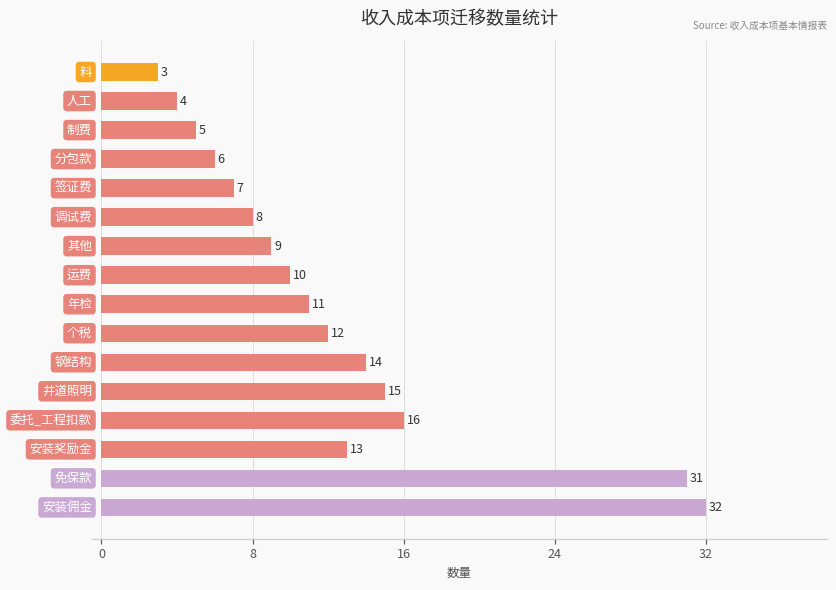

What is the value of the 5th bar from the top?

7